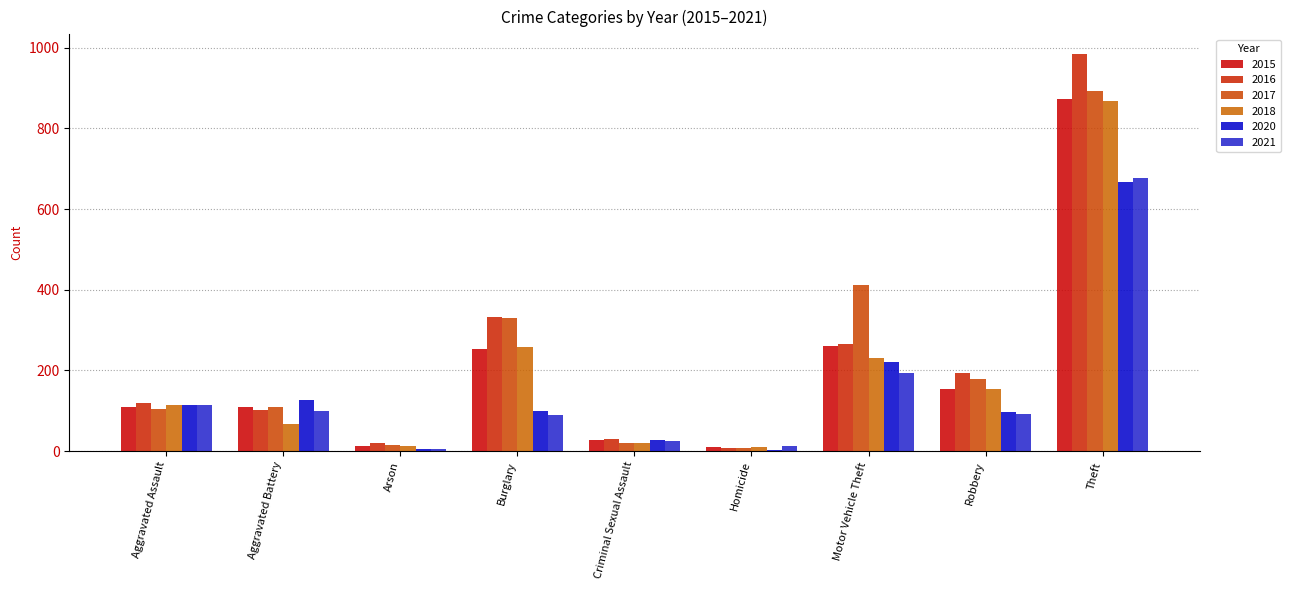

Which series has the widest spread of values?

2016